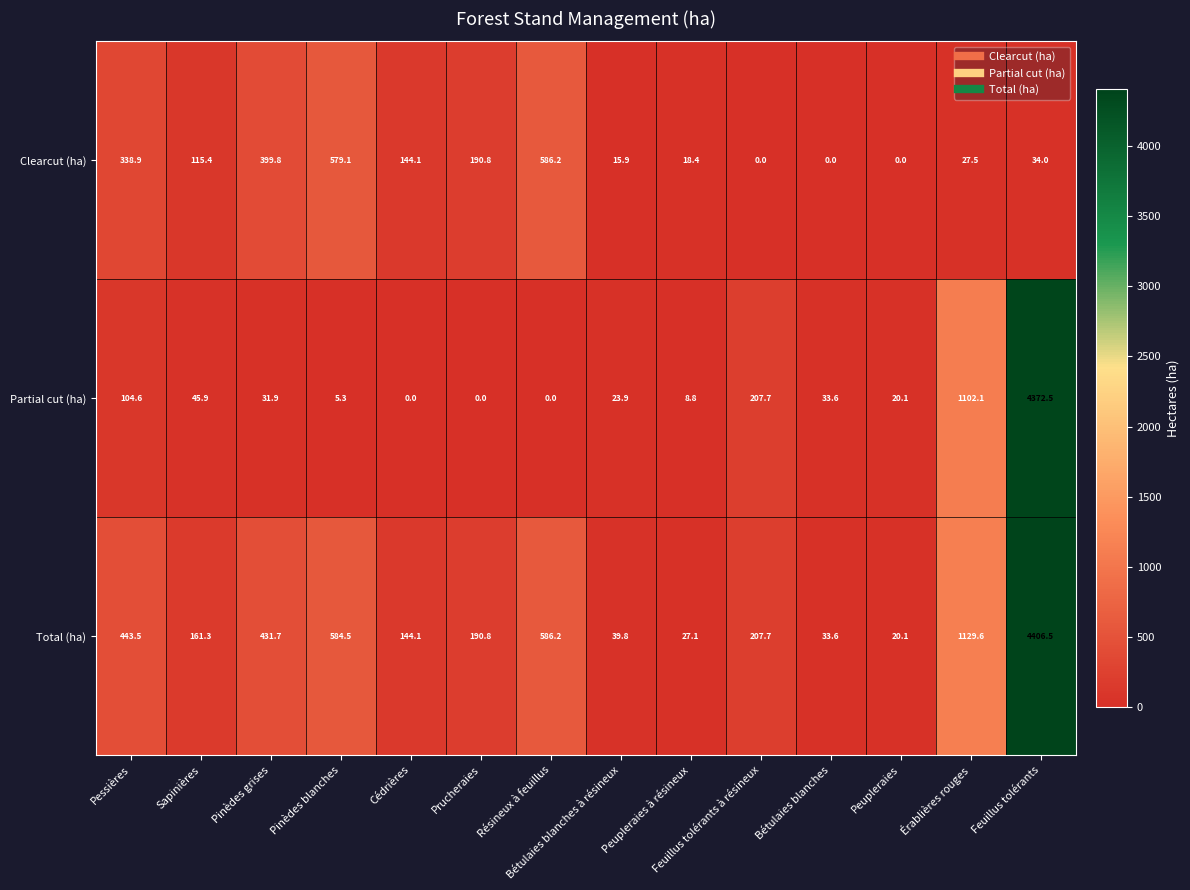

What is the total value across all series at Prucheraies?

381.6